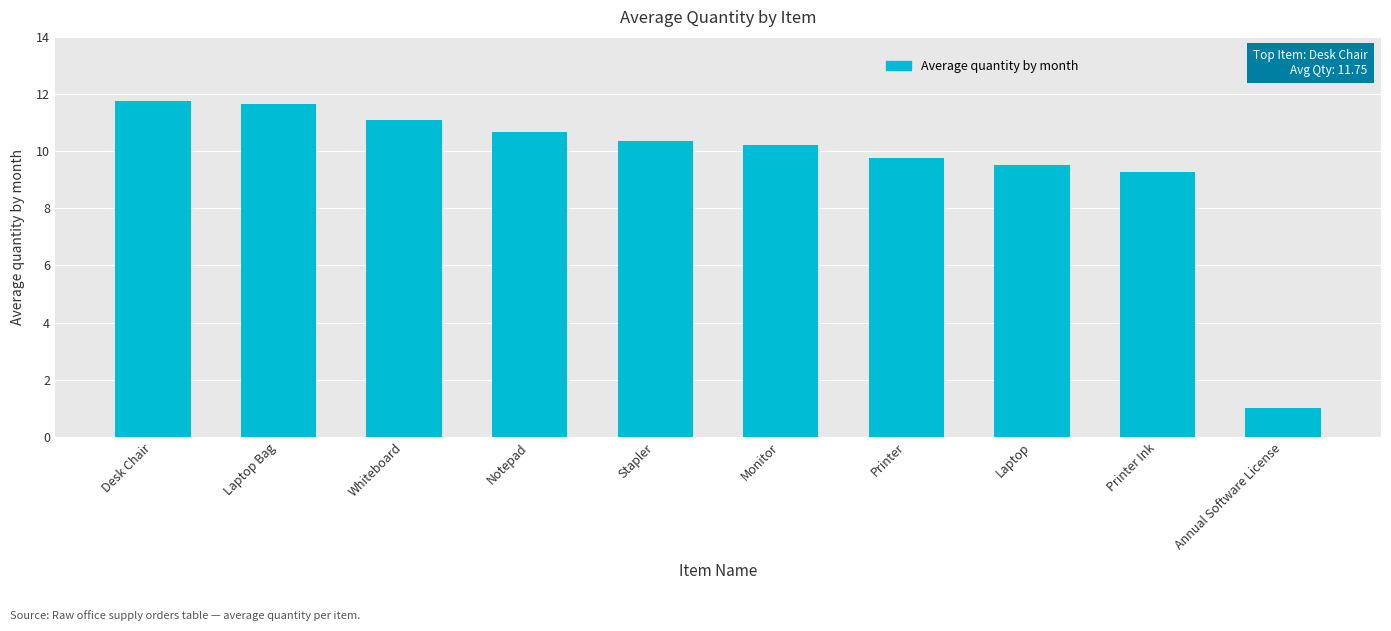

Approximately how many times larger is the value at Whiteboard compared to Printer?

1.1